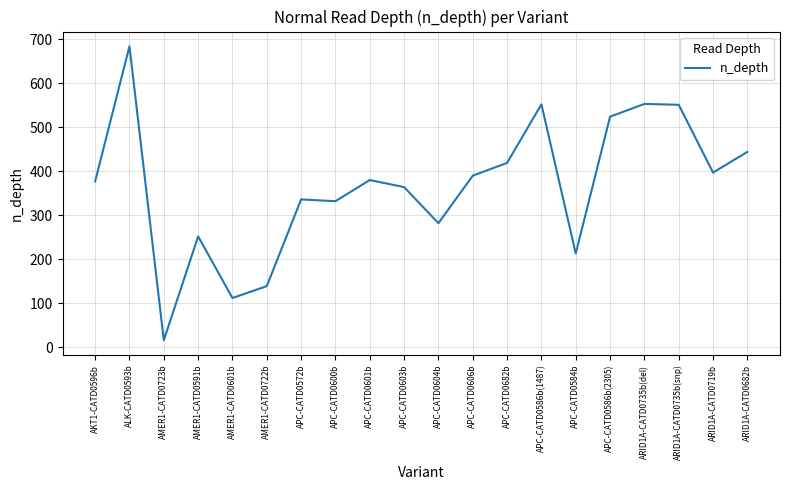

What is the sum of the values at APC-CATD0572b and APC-CATD0606b?

726